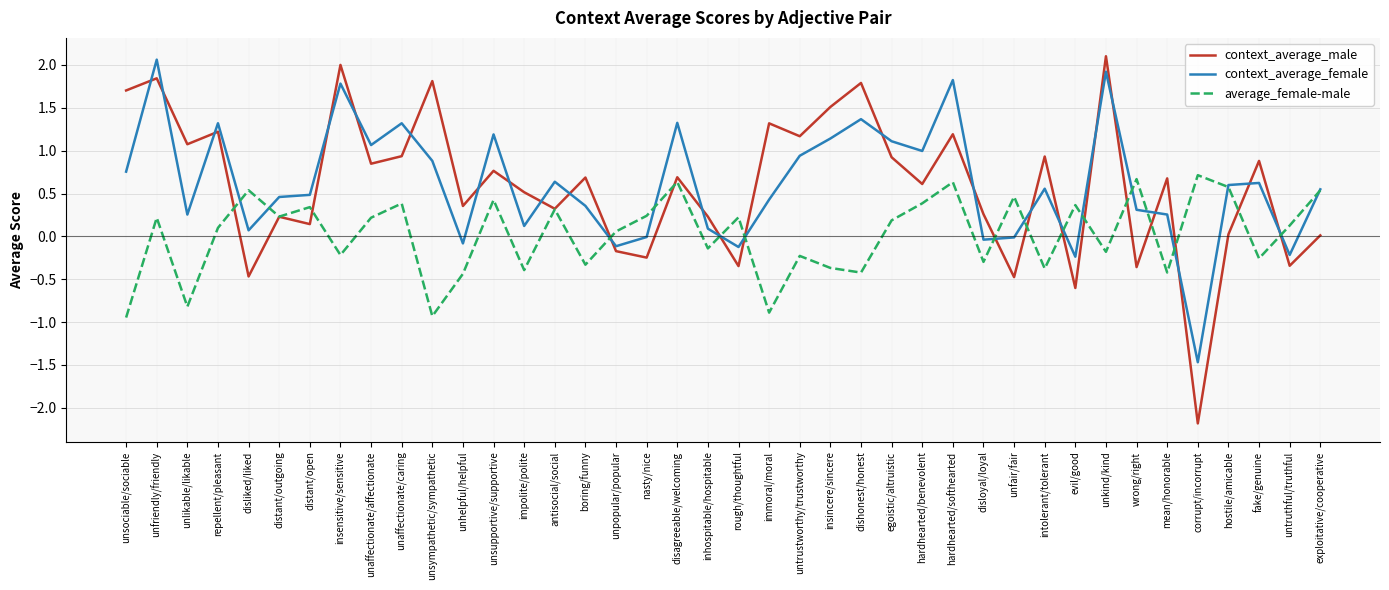

Between which two adjacent categories do context_average_female and context_average_male first intersect?

unsociable/sociable and unfriendly/friendly